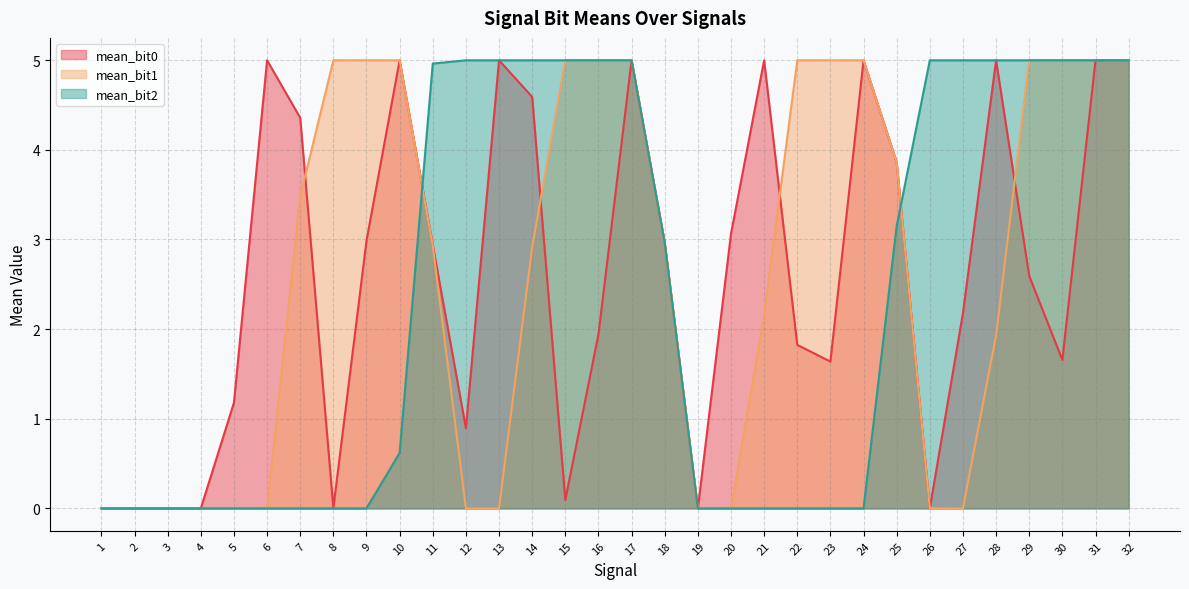

What is the difference between the maximum and minimum values in the mean_bit0 series?

5.0